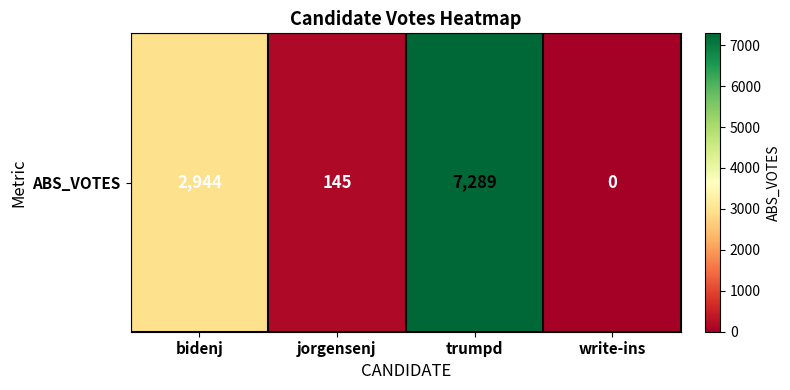

Reading left to right, extract all data points from this chart.

bidenj=2944	jorgensenj=145	trumpd=7289	write-ins=0